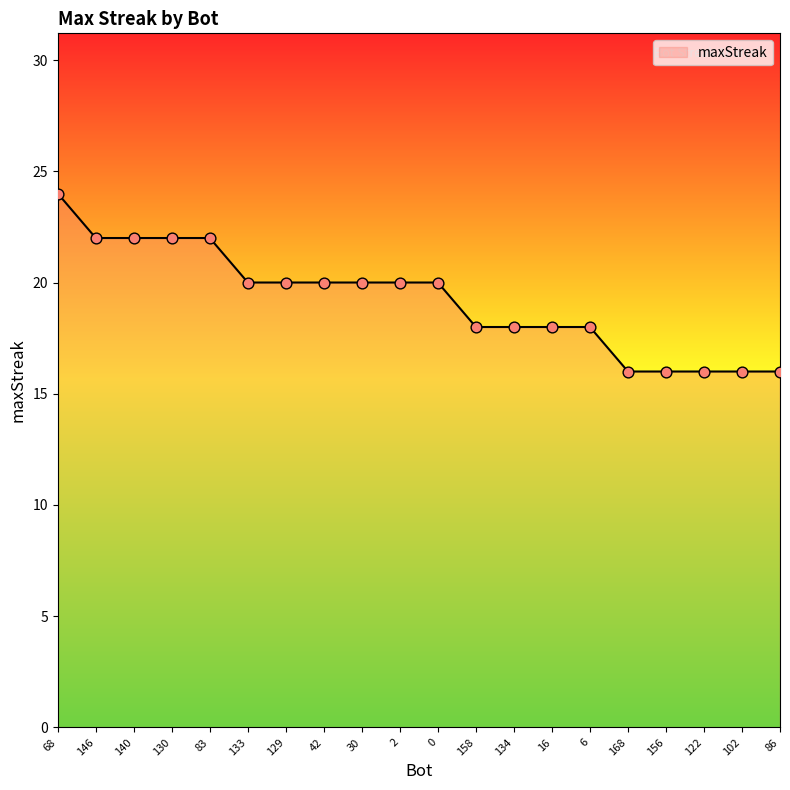

Which has a higher value, 2 or 102?

2